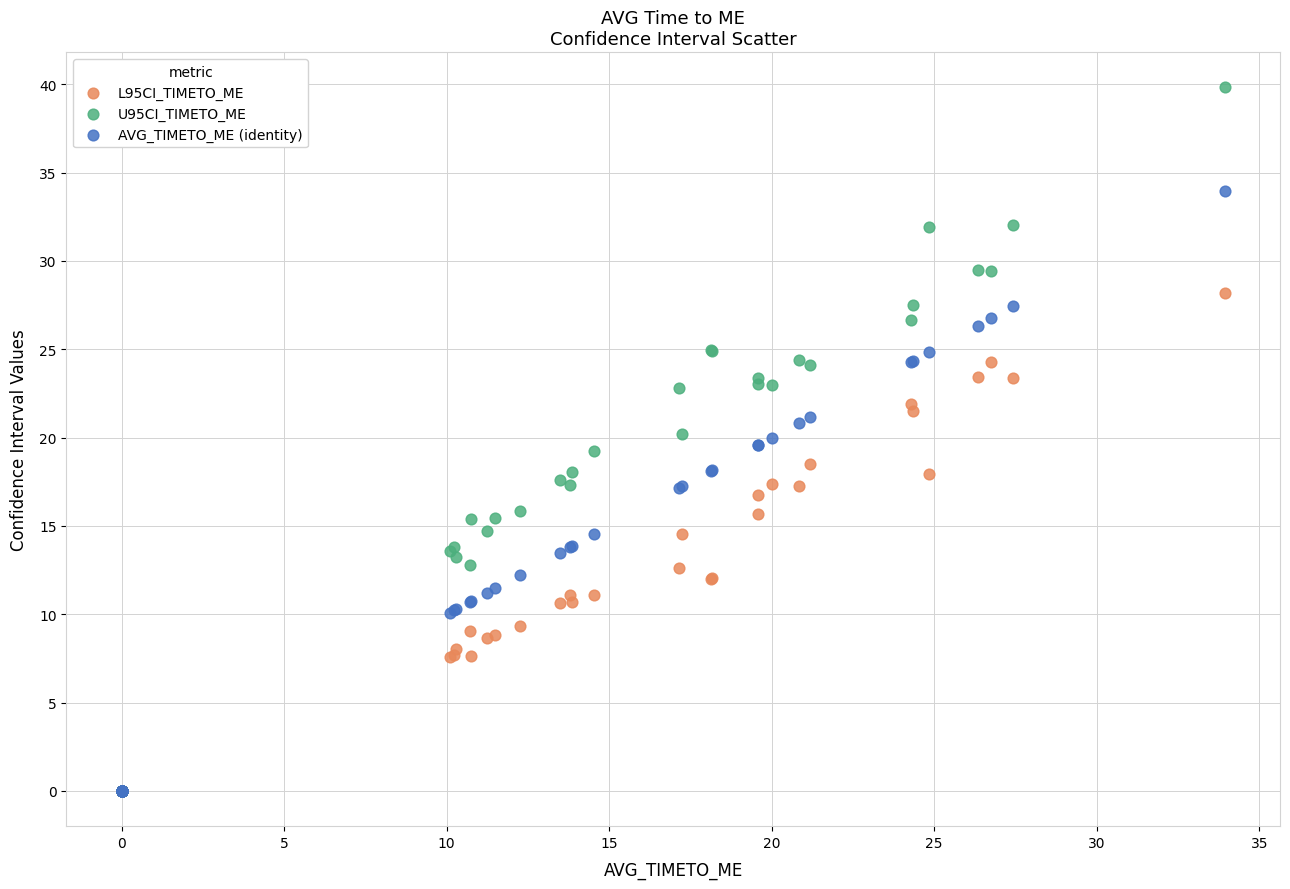

What are all the series names shown in the legend?

L95CI_TIMETO_ME, U95CI_TIMETO_ME, AVG_TIMETO_ME (identity)